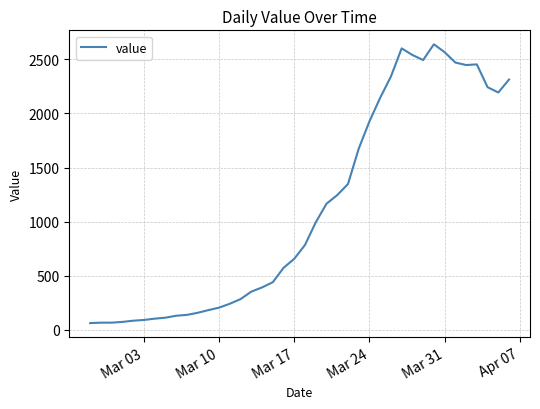

What is the greatest value displayed?

2640